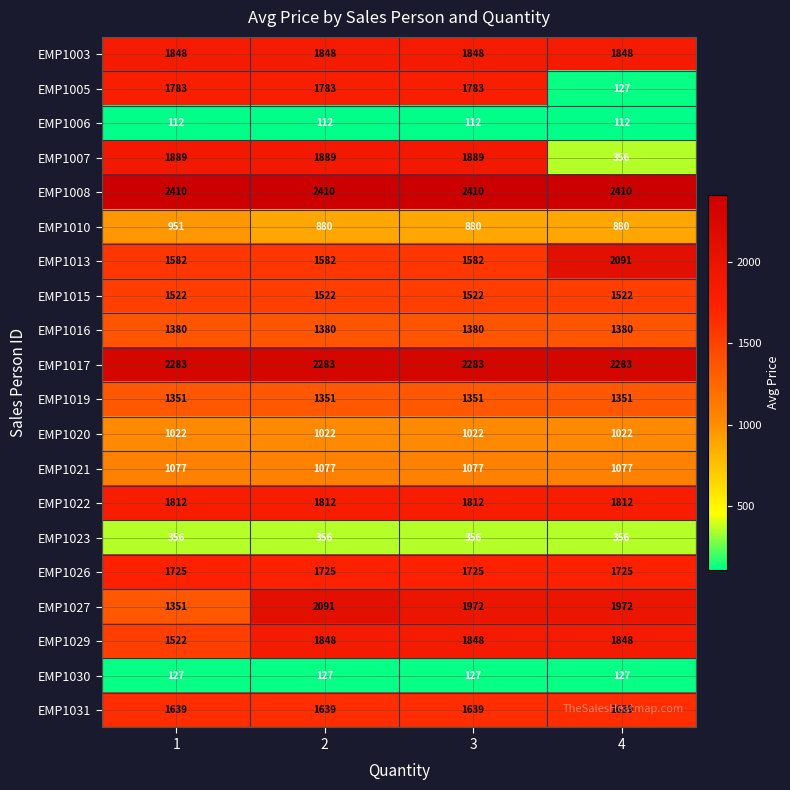

Which series has the largest total across all categories?

EMP1008